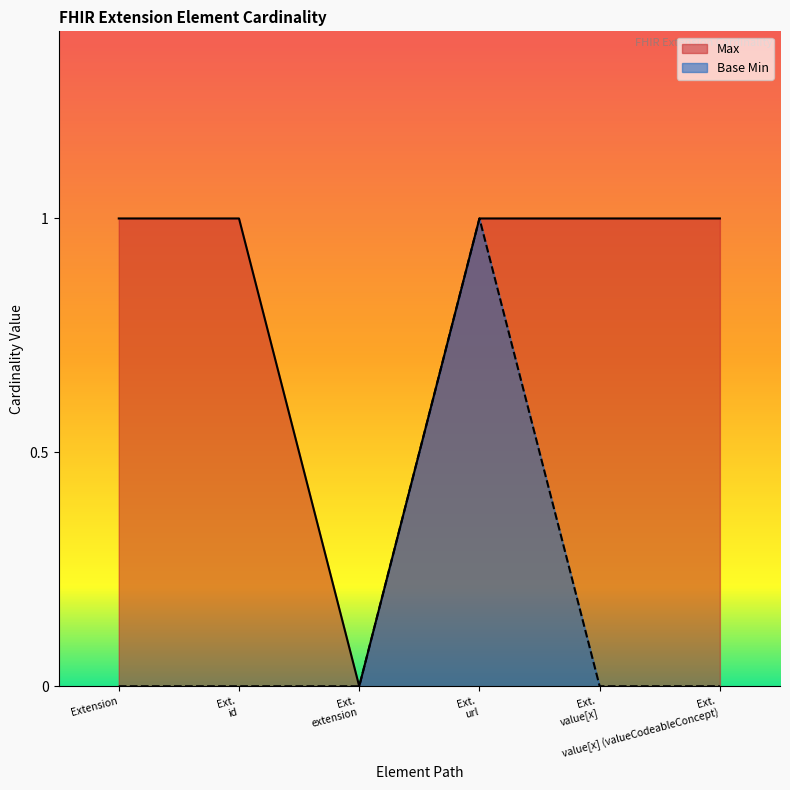

True or false: Max has more than 2 points higher than both neighbors.

False